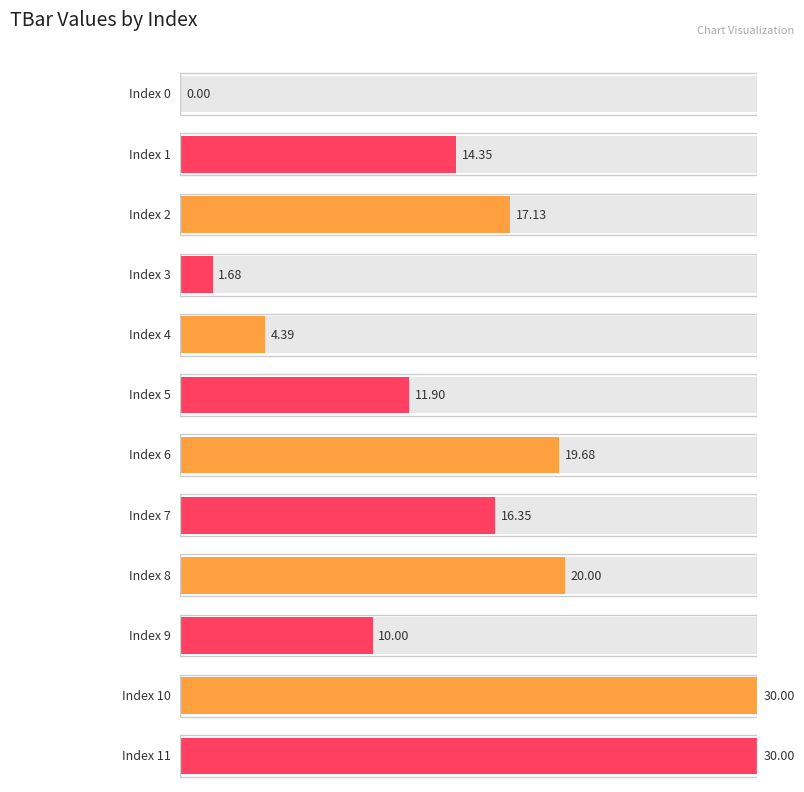

What is the difference between the maximum and minimum values?

30.0